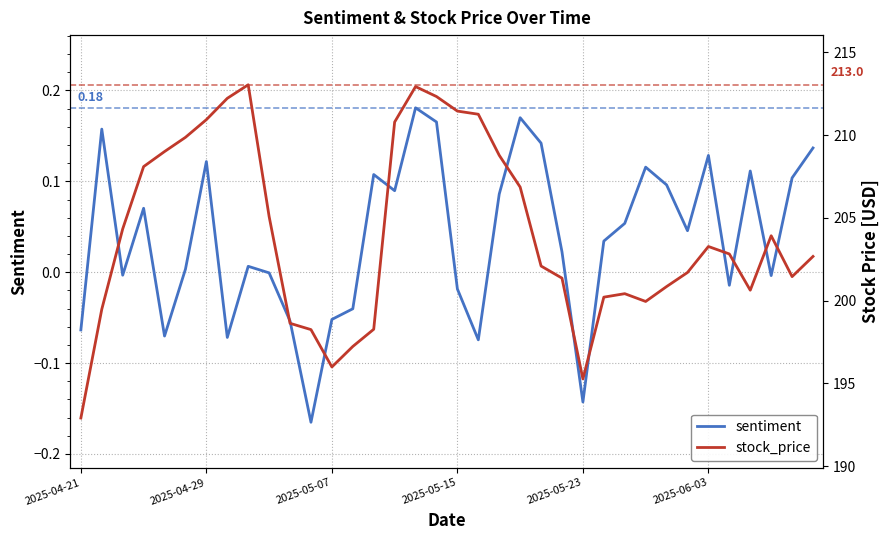

Where is sentiment nearest to the value 0?

9